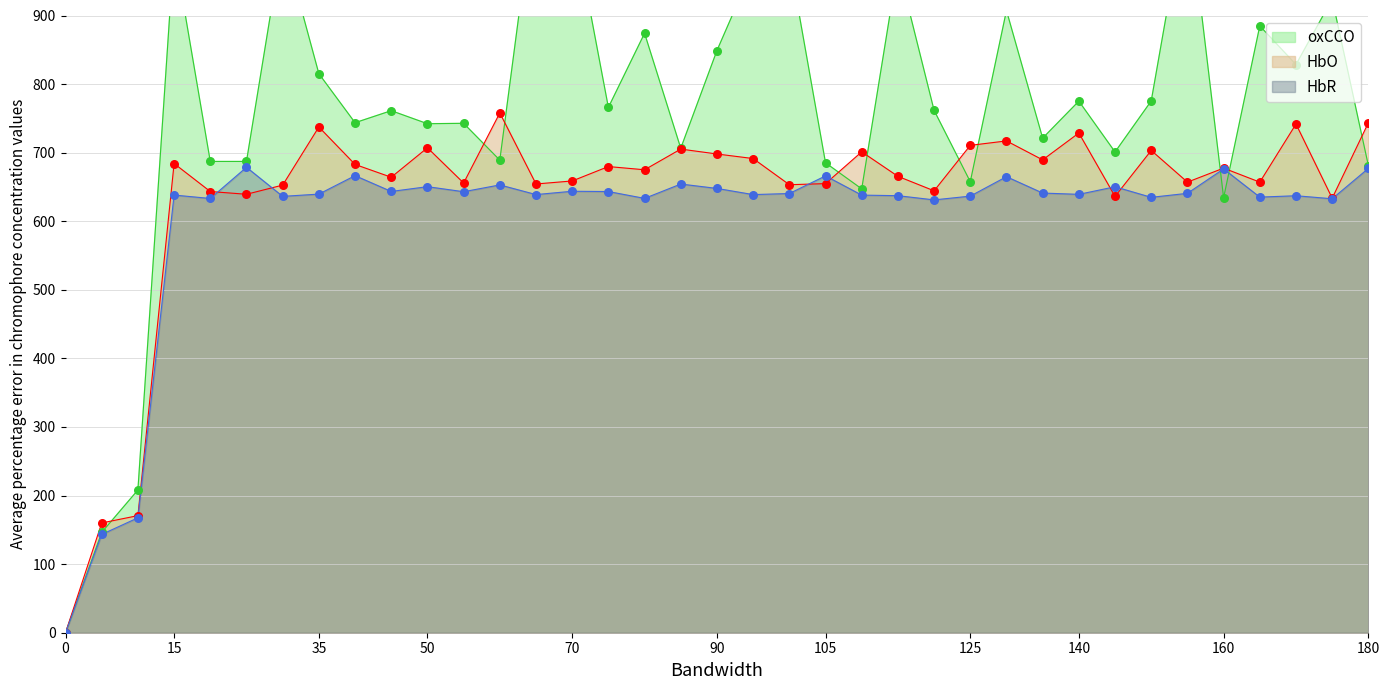

What is the highest value of the HbO series?

757.9